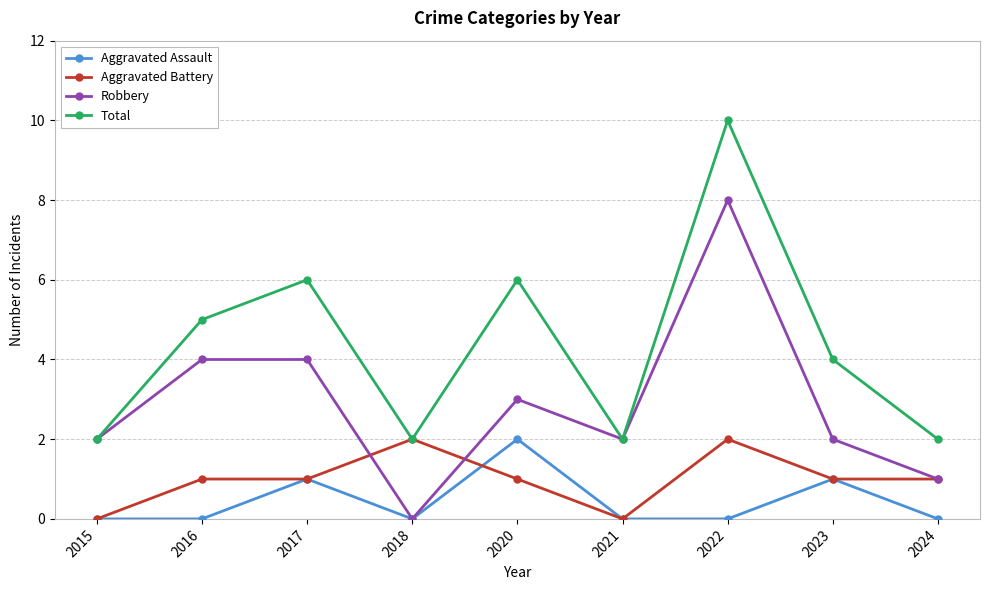

What is the difference between the highest and lowest values at 2022?

10